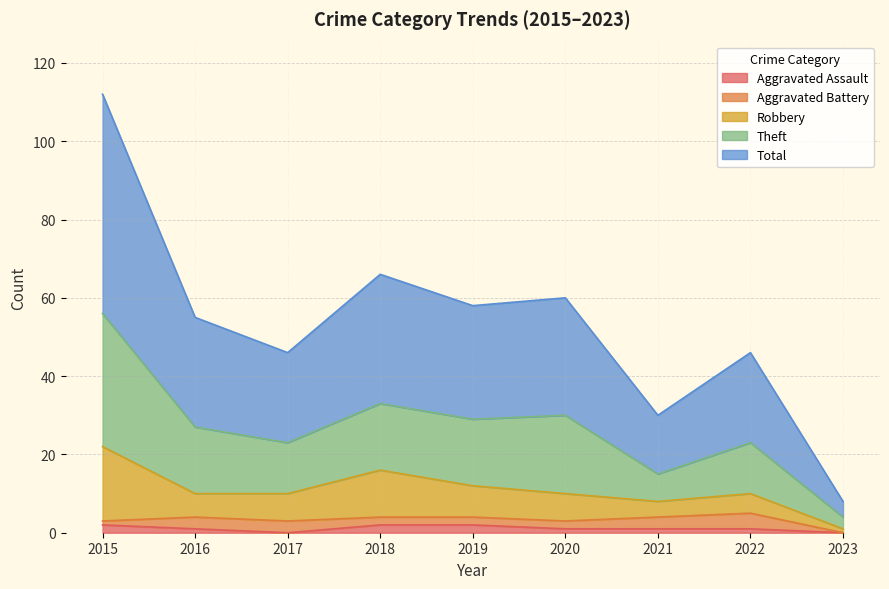

What are all the series names shown in the legend?

Aggravated Assault, Aggravated Battery, Robbery, Theft, Total